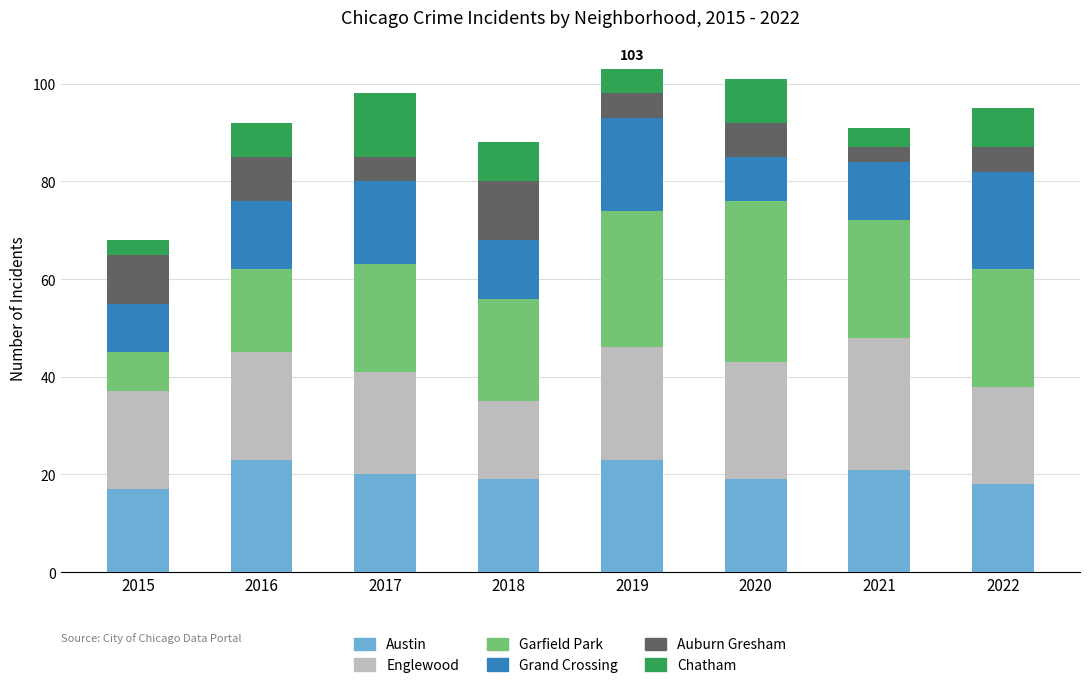

The Austin series shows 23 at 2016. True or false?

True